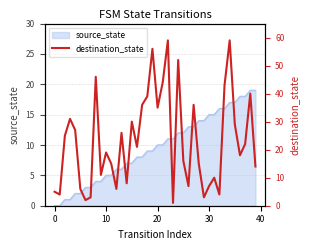

Which category has the lowest value across all series?

23